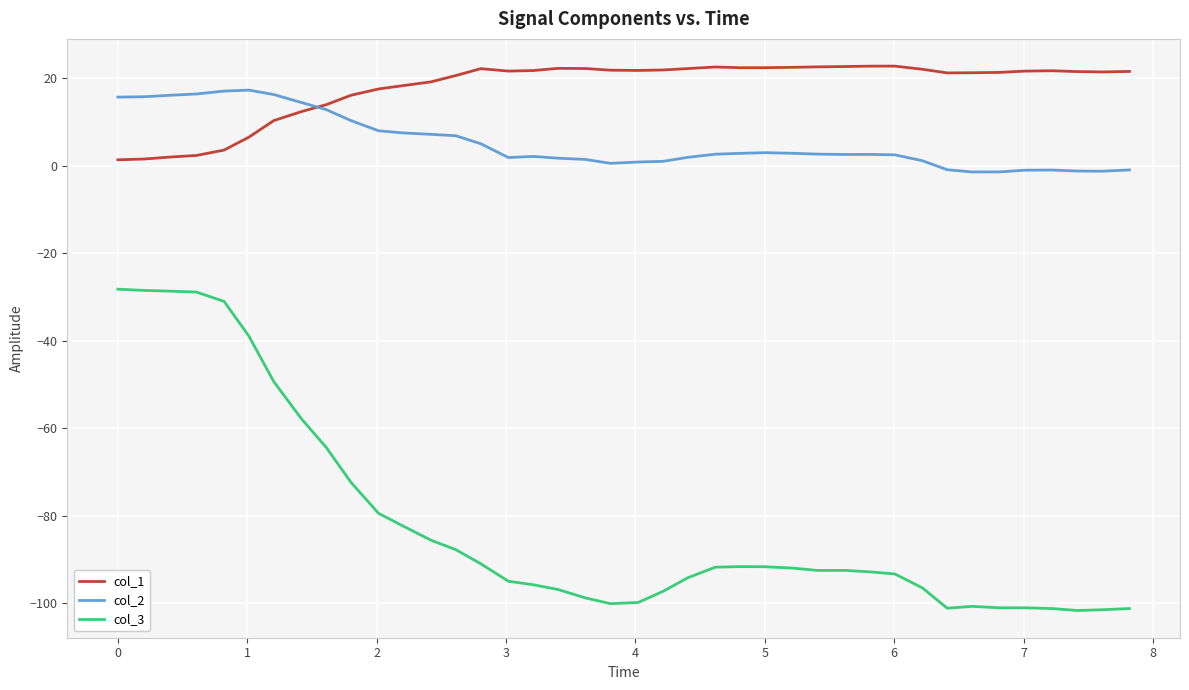

What is the maximum value shown in the chart?

22.8